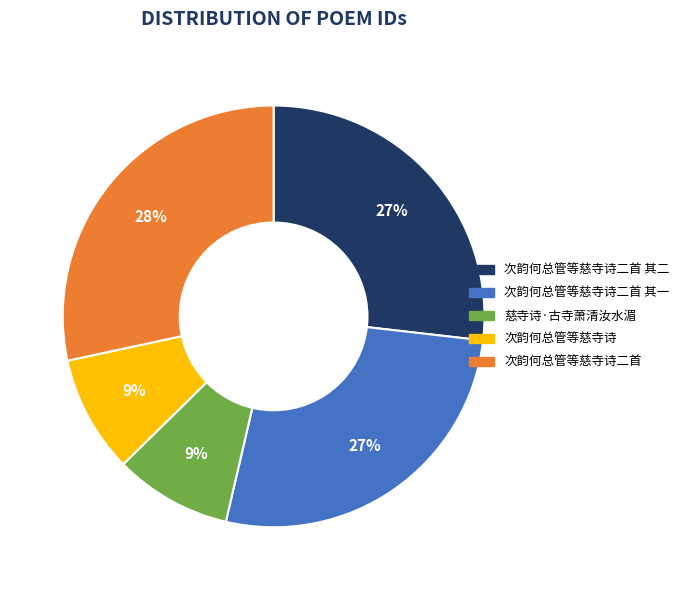

To the nearest percent, what is the average slice percentage?

20%